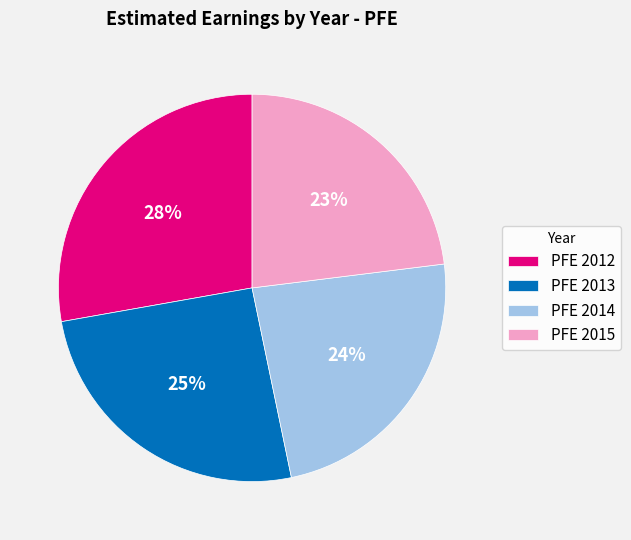

Do PFE 2015 and PFE 2013 together represent more than half of the pie?

No